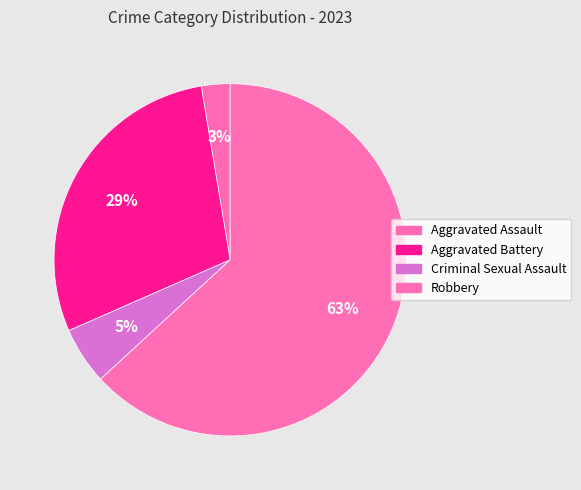

Is Aggravated Battery the majority of the pie?

No